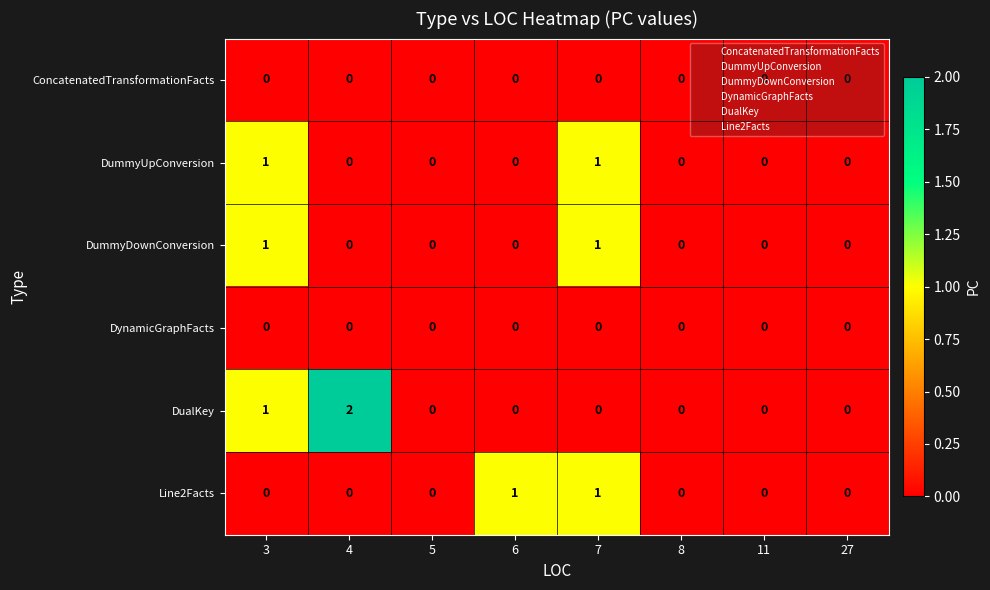

What is the total value across all series at 6?

1